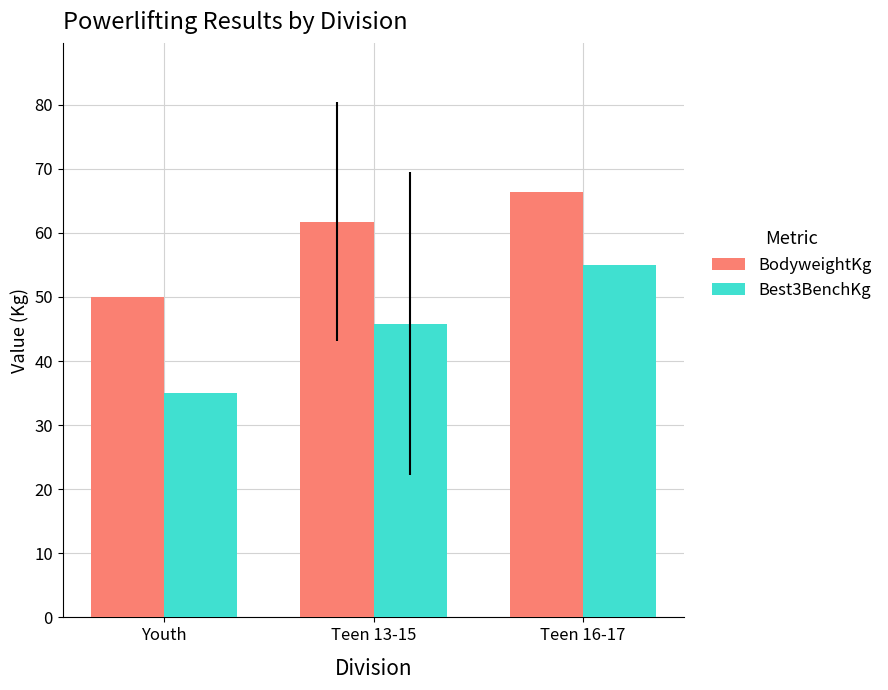

What is the sum of the BodyweightKg values at Teen 13-15 and Youth?

111.8